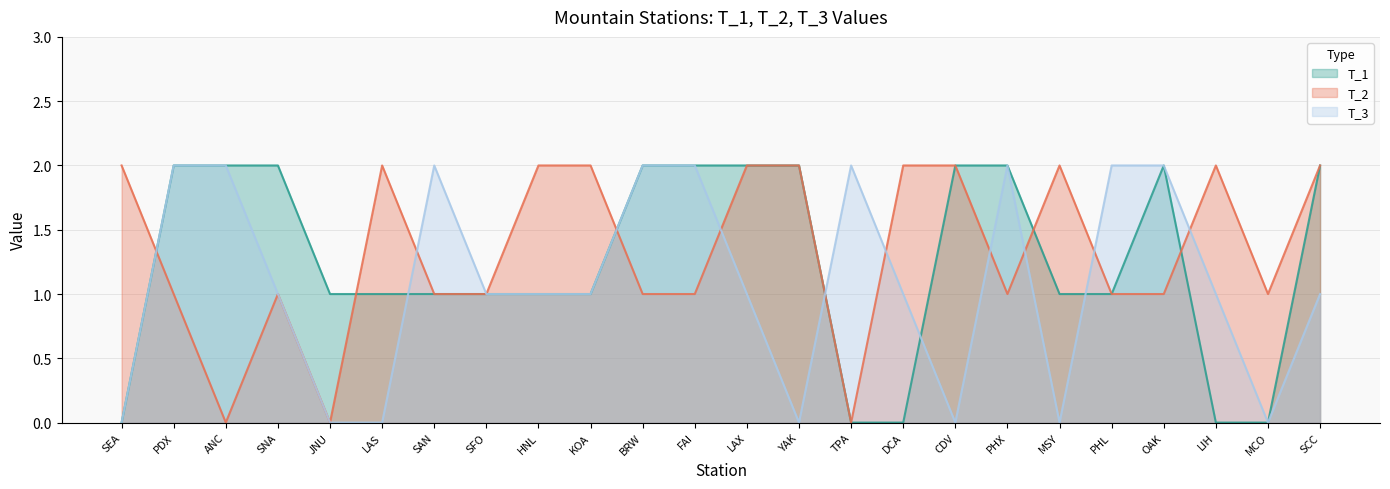

Between LAX and TPA, which is larger?

LAX